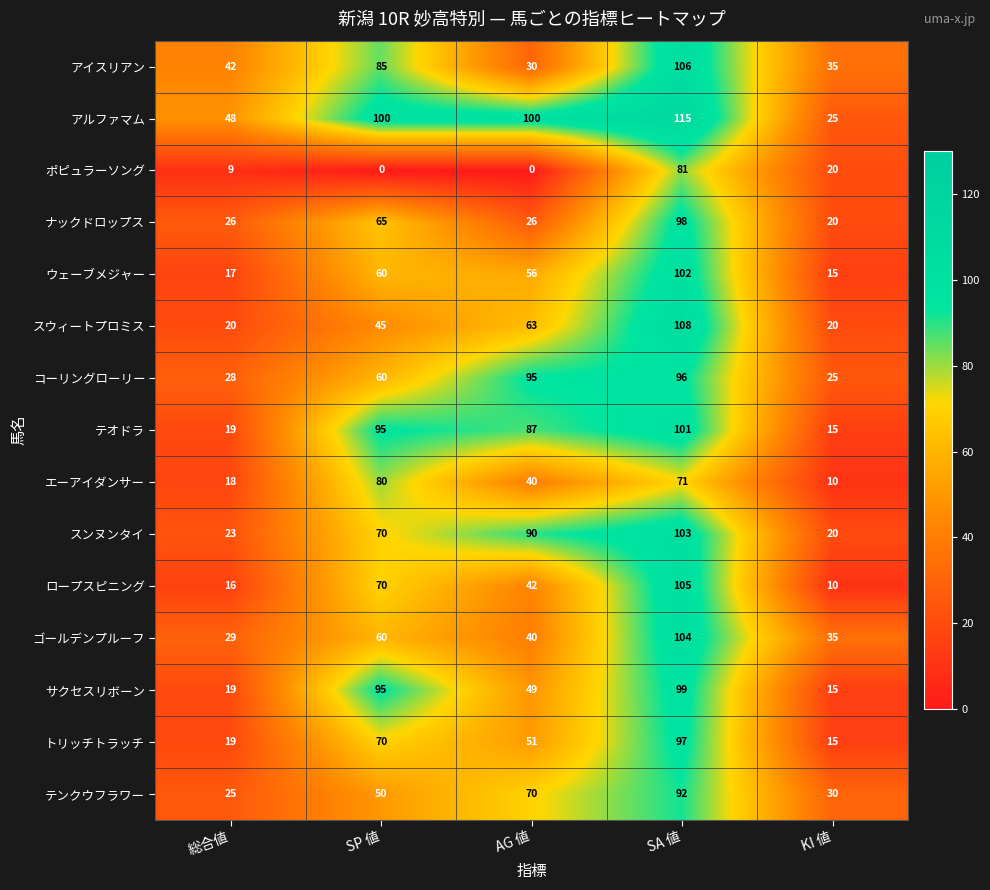

The value of ロープスピニング at SP 値 is 70. True or false?

True